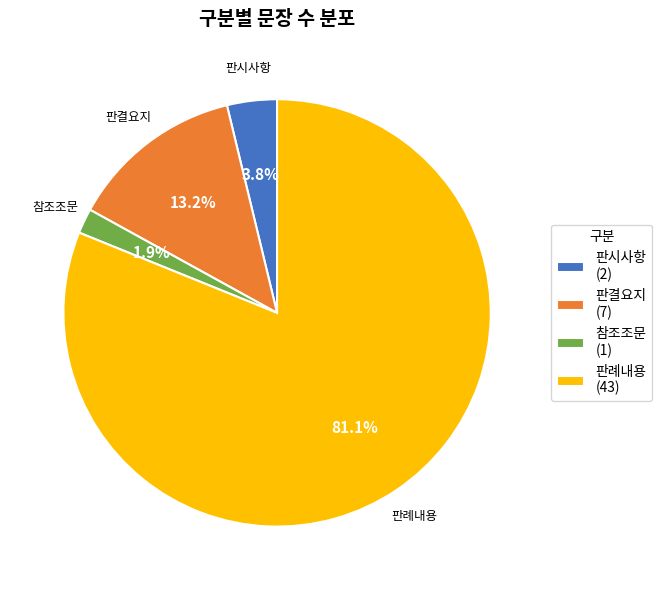

Which slice represents more than half of the pie?

판례내용